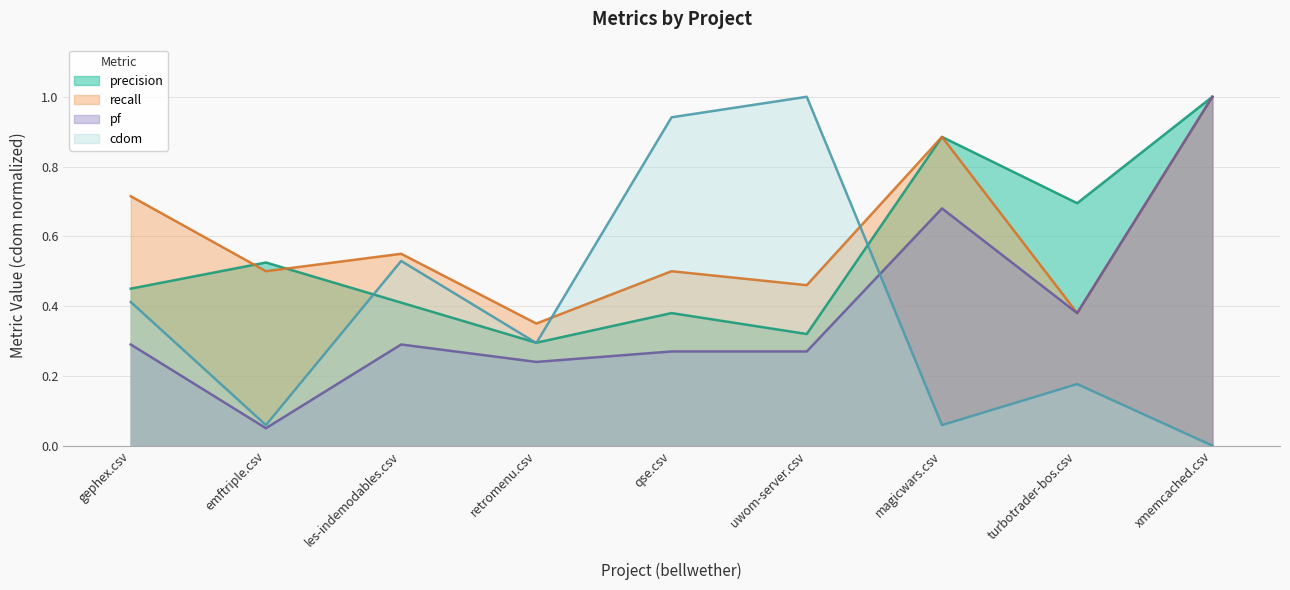

The precision series shows 0.4 at les-indemodables.csv. True or false?

True